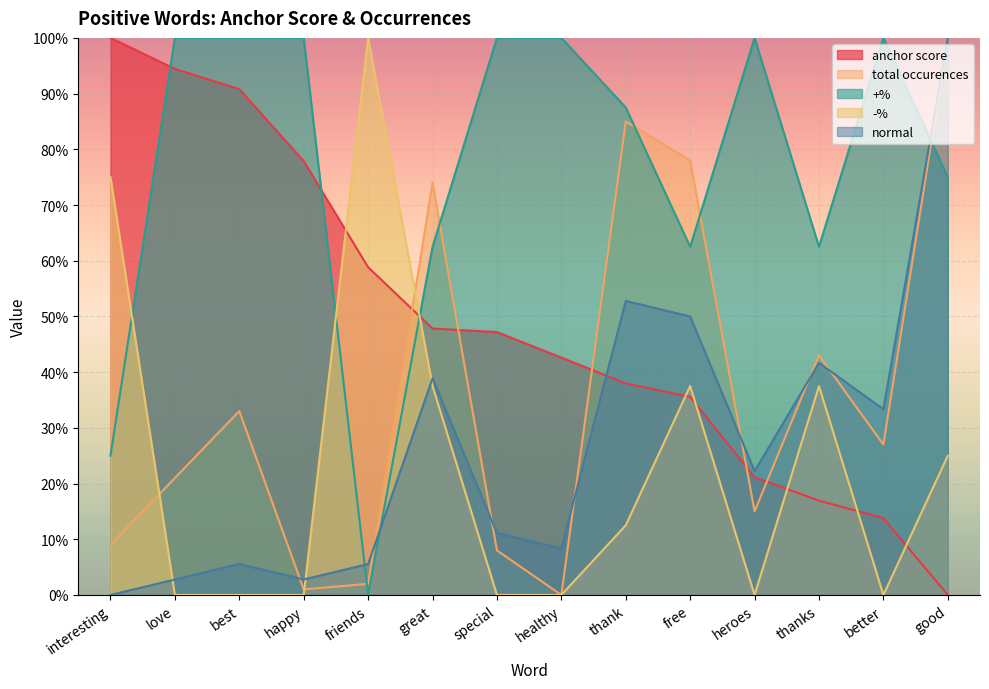

Rank the series by their maximum value, from lowest to highest.

anchor score, total occurences, +%, -%, normal